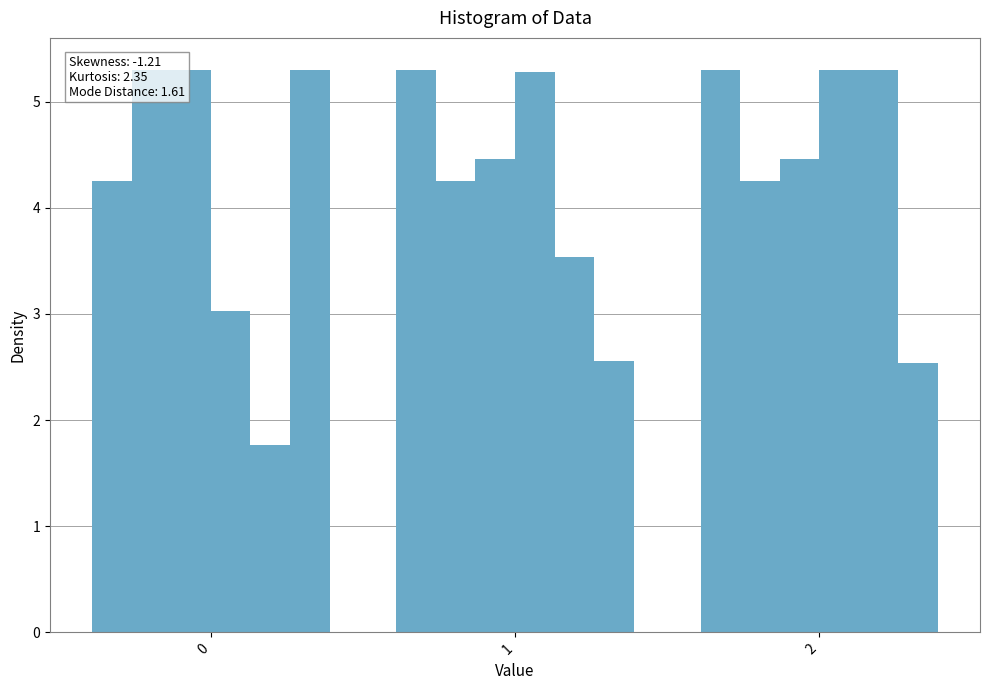

What is the sum of the Autonomia Projetada [h] values at 1 and 0?

5.3